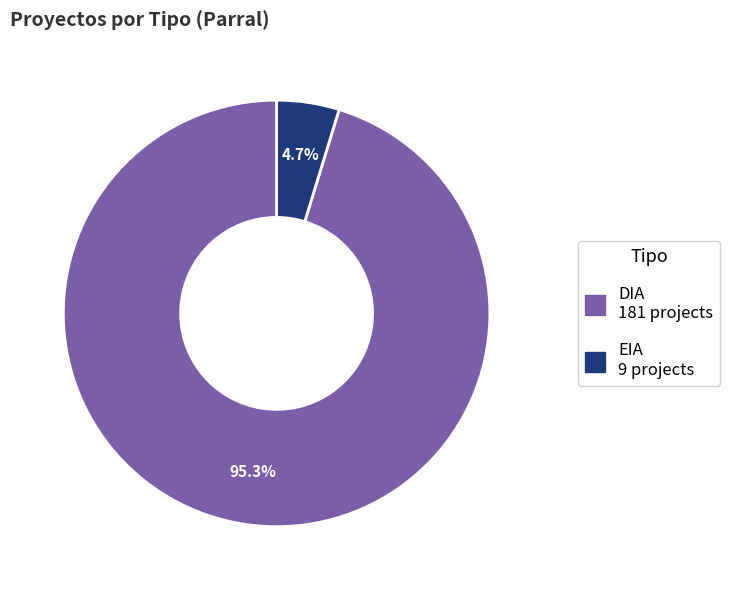

How many segments does this pie chart have?

2